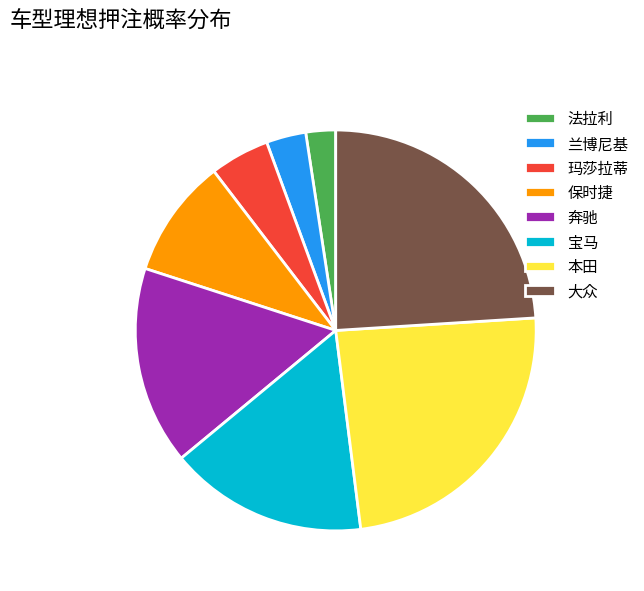

How many slices are in this pie chart?

8